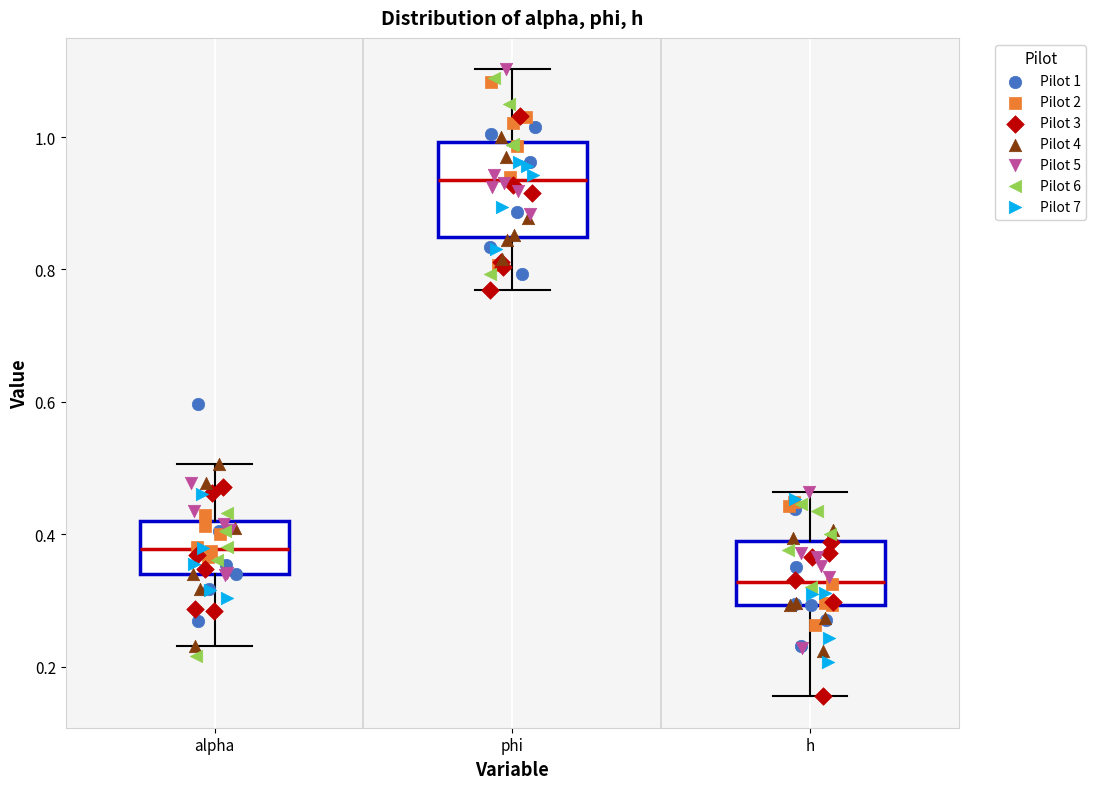

Reading left to right, transcribe this box plot: for each box, give where its median line is, the range the box spans, and where its two whiskers end, as read against the y-axis. The values are not printed on the chart, so give them approximately, as read against the axis.

alpha: median 0.38, box 0.34 to 0.42, whiskers 0.24 to 0.50
phi: median 0.94, box 0.84 to 1.00, whiskers 0.76 to 1.10
h: median 0.32, box 0.30 to 0.40, whiskers 0.16 to 0.46